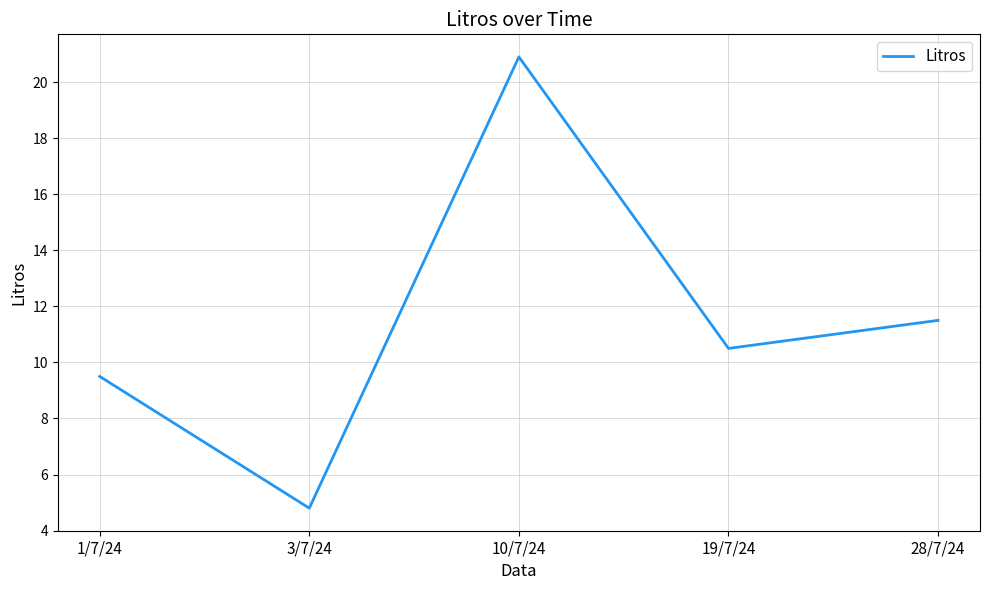

What is the minimum value shown in the chart?

4.8